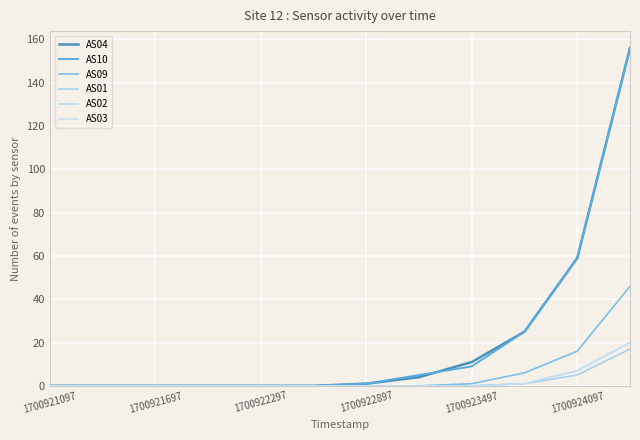

Reading right to left, transcribe all the data shown in this chart.

AS04: 156	59	25	11	4	1	0	0	0	0	0	0
AS10: 156	59	25	9	5	1	0	0	0	0	0	0
AS09: 46	16	6	1	0	0	0	0	0	0	0	0
AS01: 17	5	1	0	0	0	0	0	0	0	0	0
AS02: 20	7	1	0	0	0	0	0	0	0	0	0
AS03: 20	7	1	0	0	0	0	0	0	0	0	0